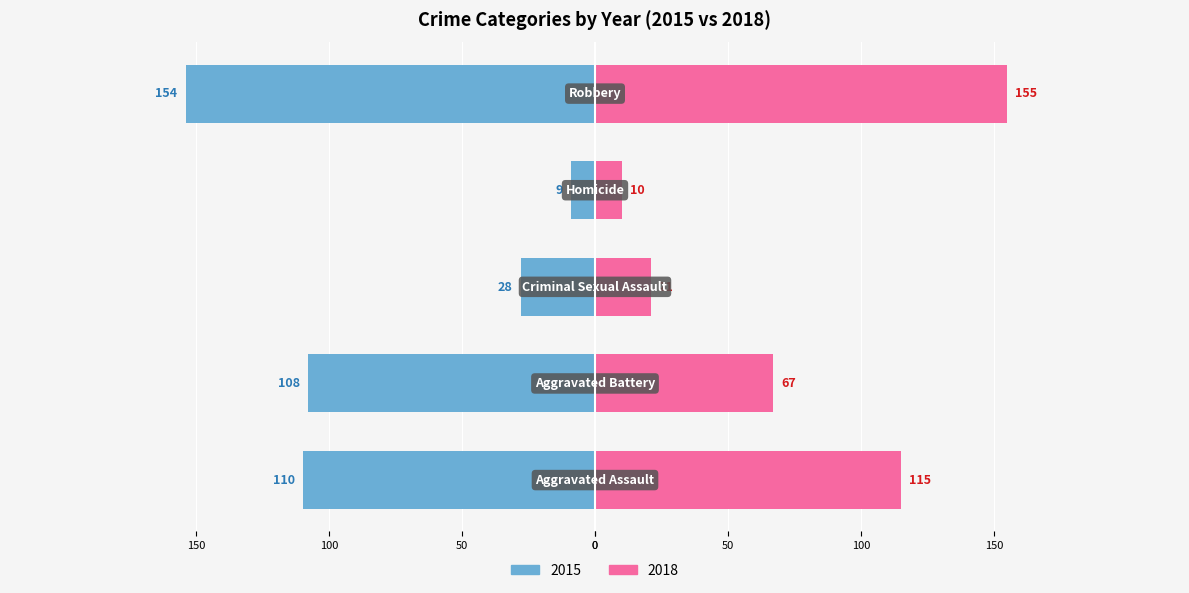

What is the label of the 5th bar from the right?

Aggravated Assault